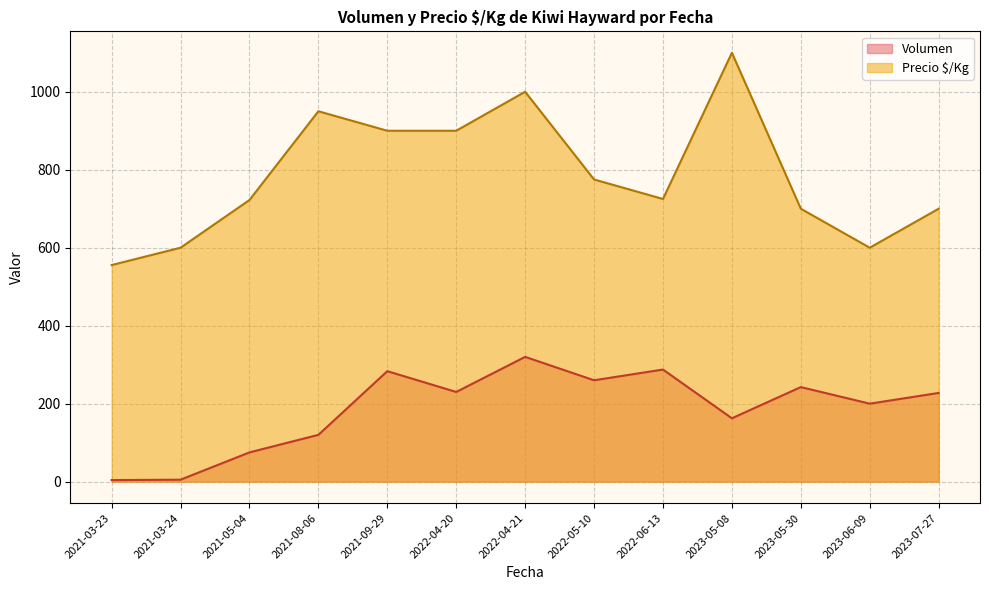

List the series in order of their peak value, highest first.

Precio $/Kg, Volumen